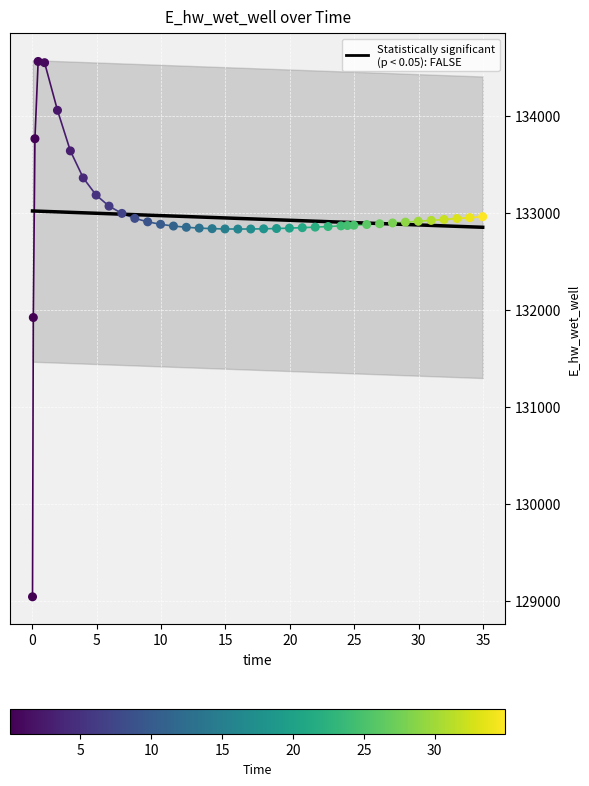

What is the ratio of the value at 3.96875 to the value at 0.46875?

1.0